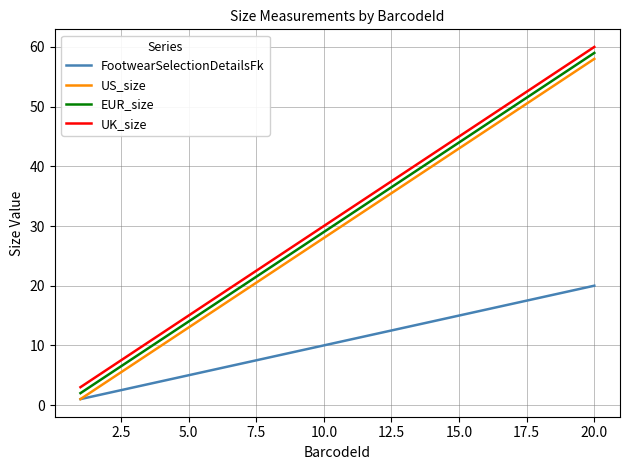

True or false: US_size and UK_size cross at least once.

False